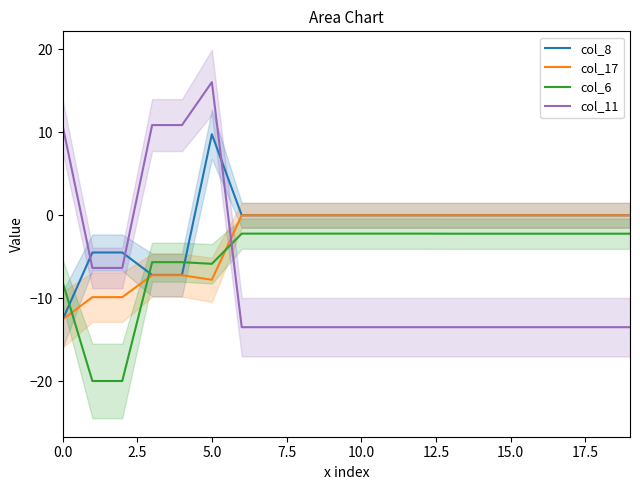

Is it true that col_17 equals 0.0 at 19?

True